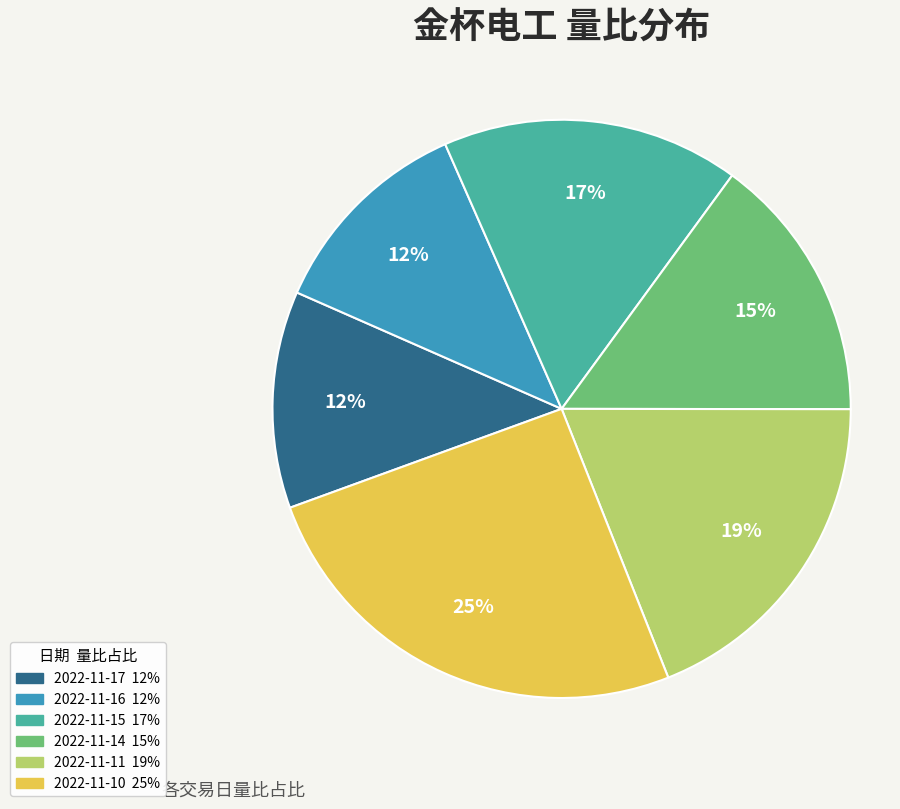

To the nearest percent, what percentage of the pie is 2022-11-14?

15%